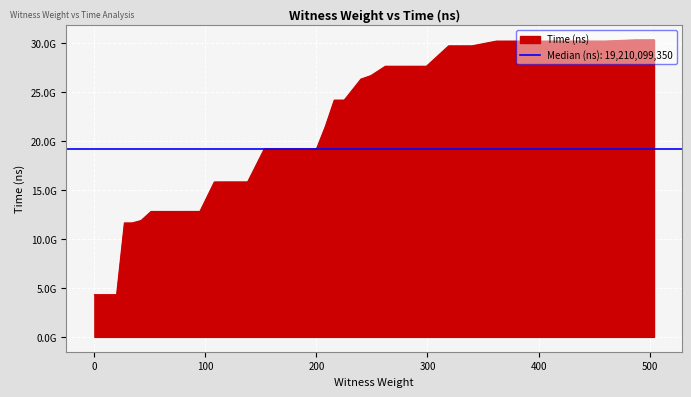

Where is the data nearest to the value 17333829300?

138